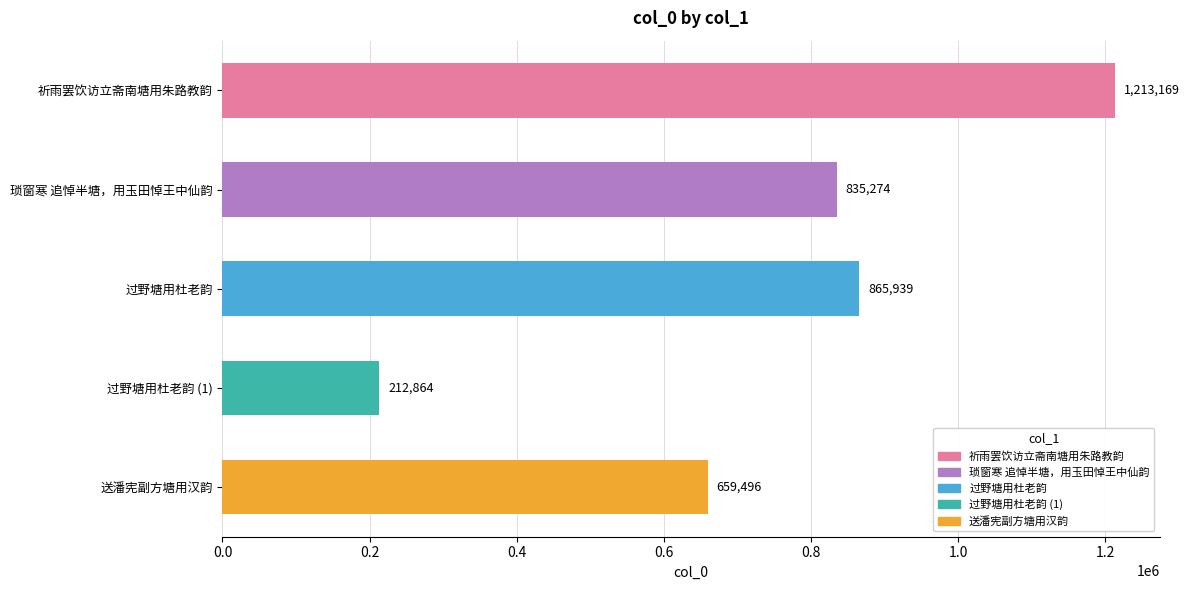

The value at 过野塘用杜老韵 is 865939. True or false?

True